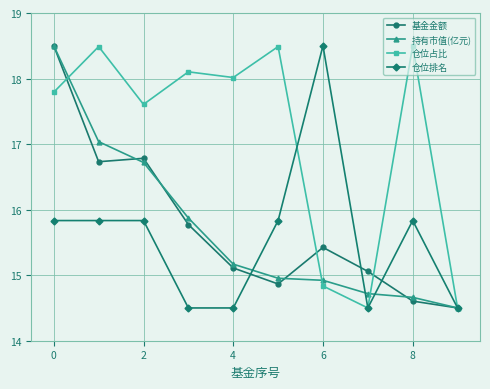

Reading left to right, what are all the values shown in this chart?

基金金额: 18.5	16.7	16.8	15.8	15.1	14.9	15.4	15.1	14.6	14.5
持有市值(亿元): 18.5	17.0	16.7	15.9	15.2	15.0	14.9	14.7	14.7	14.5
仓位占比: 17.8	18.5	17.6	18.1	18.0	18.5	14.8	14.5	18.5	14.5
仓位排名: 15.8	15.8	15.8	14.5	14.5	15.8	18.5	14.5	15.8	14.5